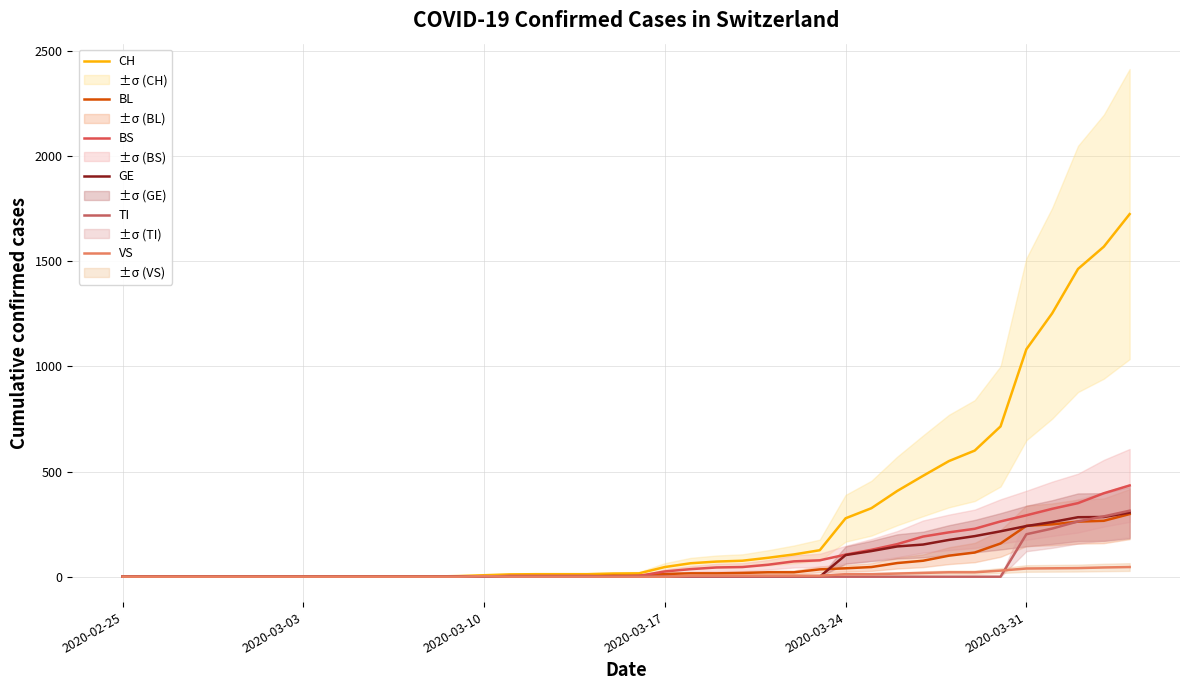

Which series has the largest total across all categories?

CH